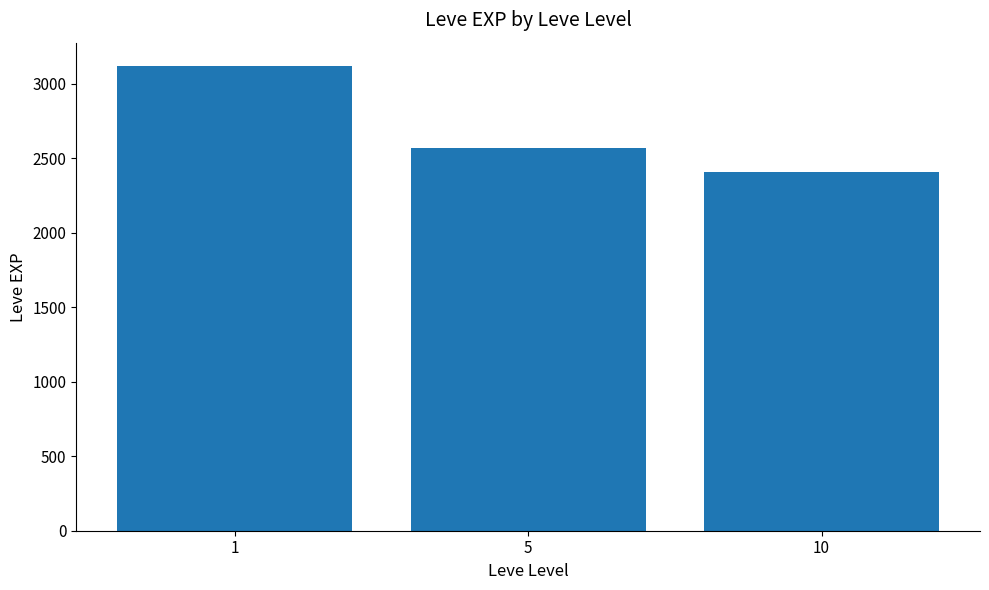

What is the difference between the maximum and minimum values?

710